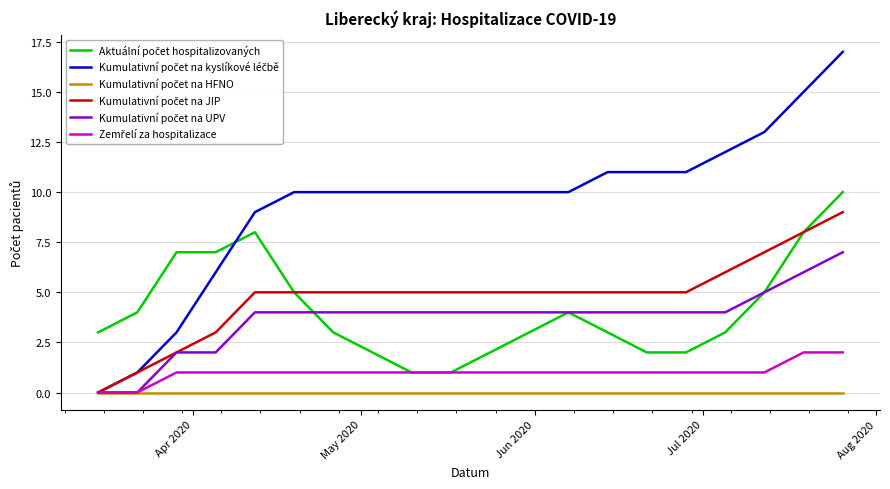

What is the greatest value displayed?

17